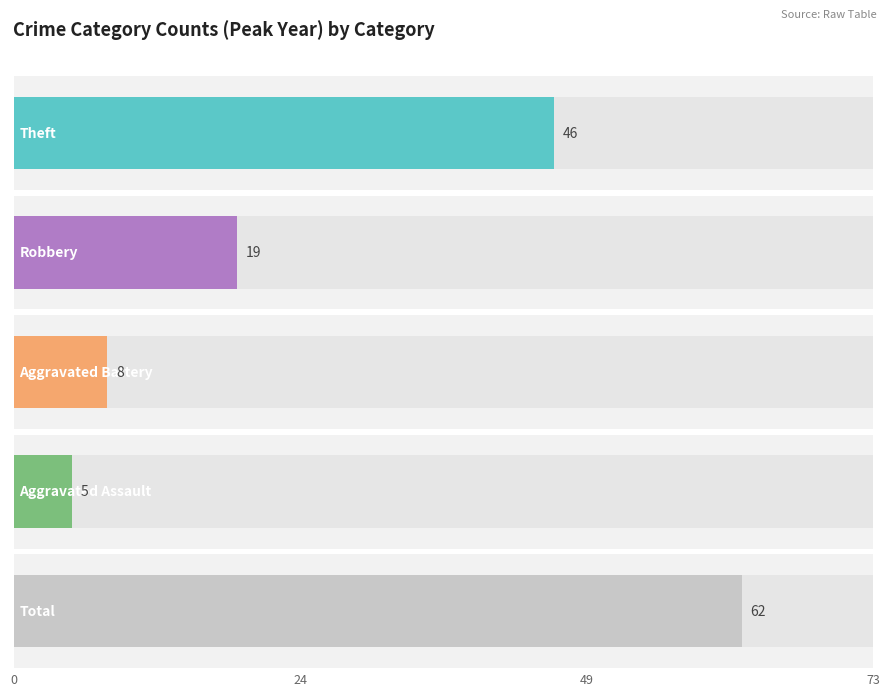

How many distinct data groups are displayed?

5